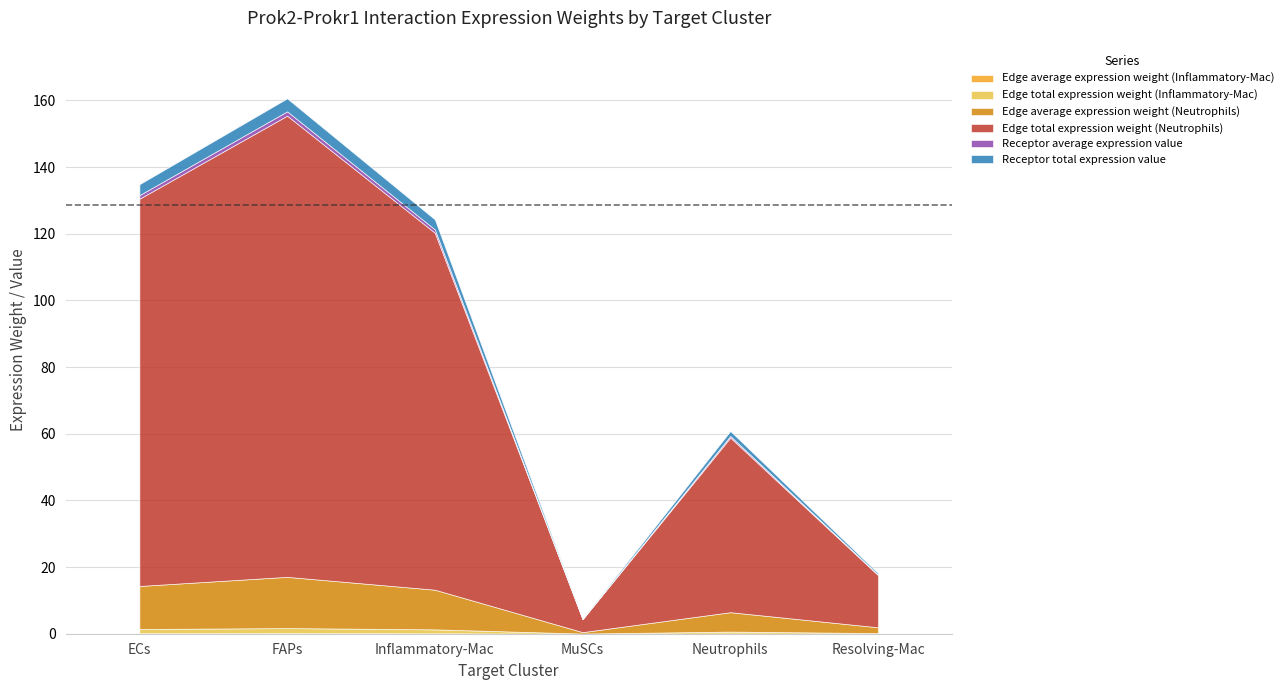

True or false: Edge total expression weight (Neutrophils) has more than 2 points higher than both neighbors.

False